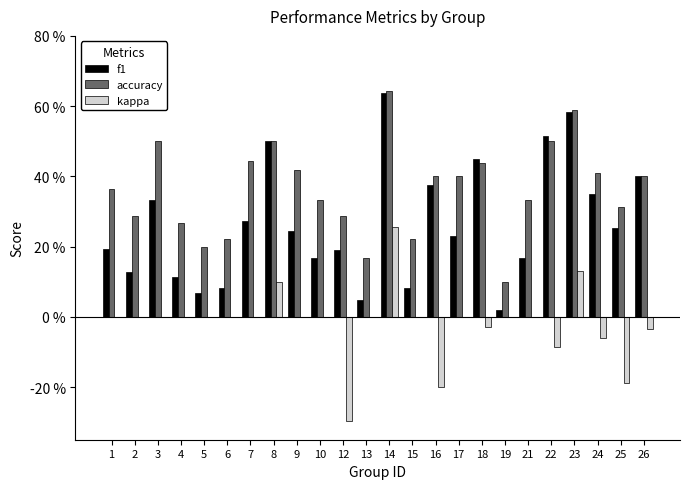

What is the difference between the accuracy values at 25 and 6?

0.1